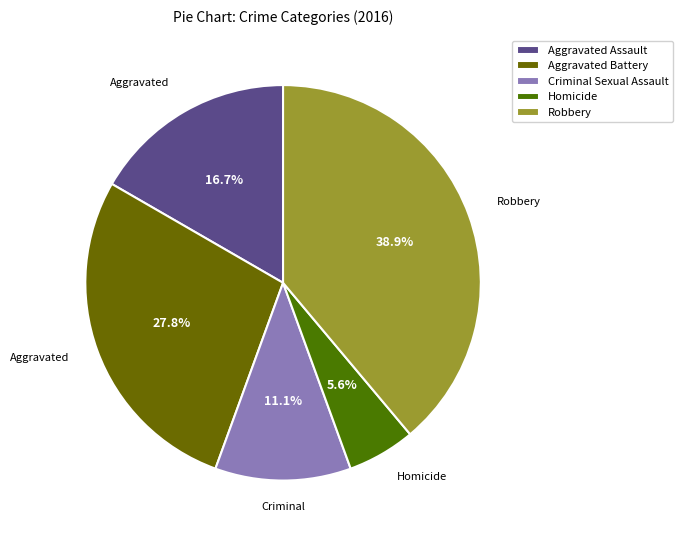

Is the sum of Aggravated Assault and Aggravated Battery greater than half?

No